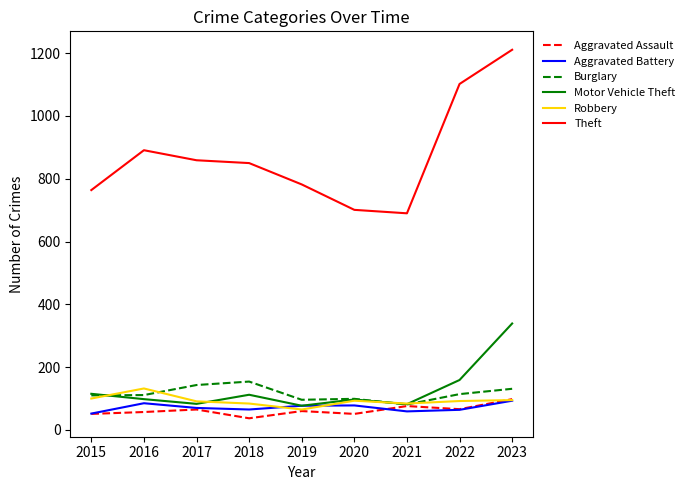

What is the total value across all series at 2020?

1119